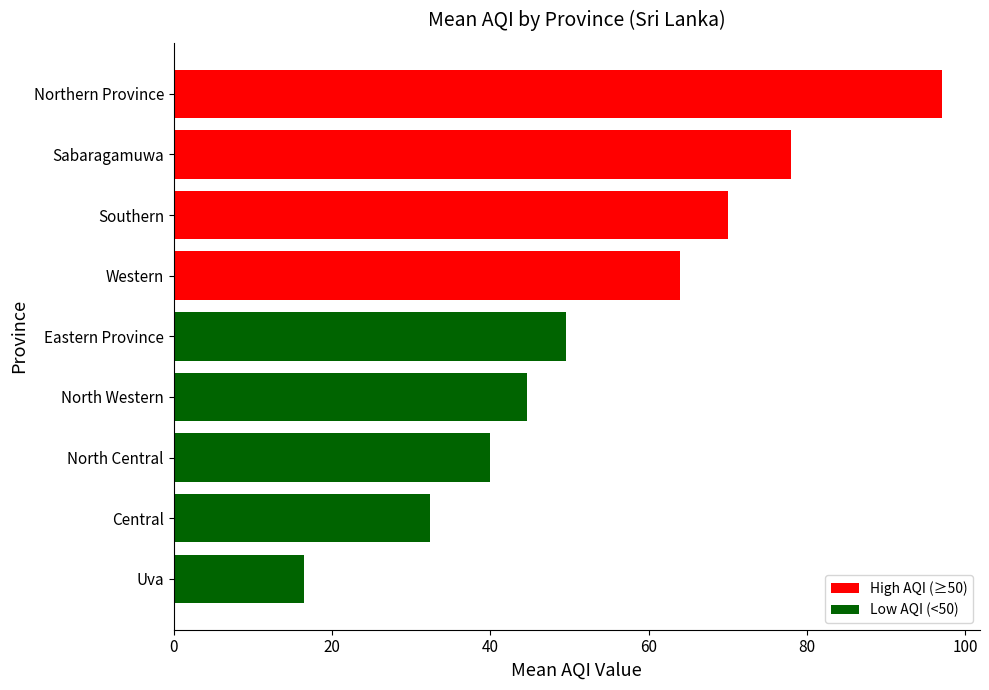

What is the change in value from Eastern Province to Northern Province?

+47.5